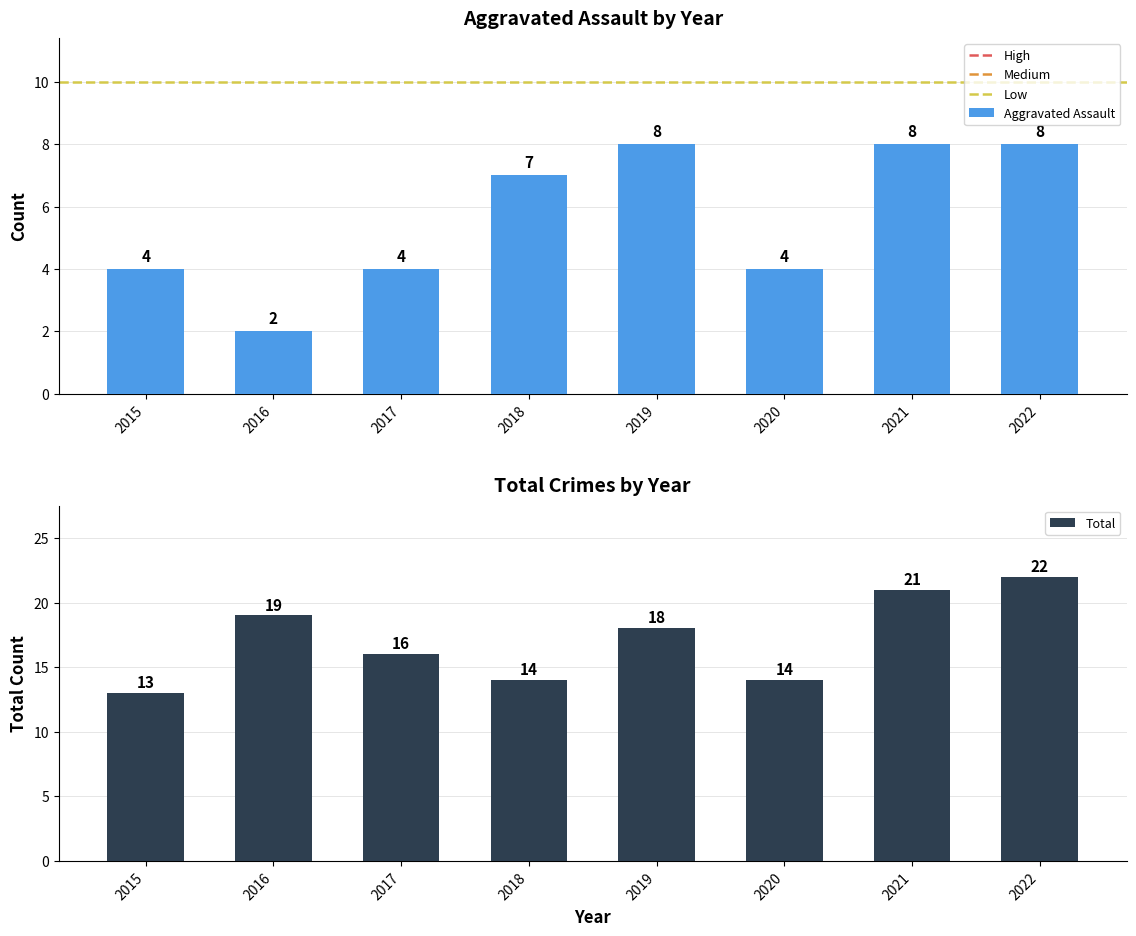

At which category is the sum across all series the highest?

2022